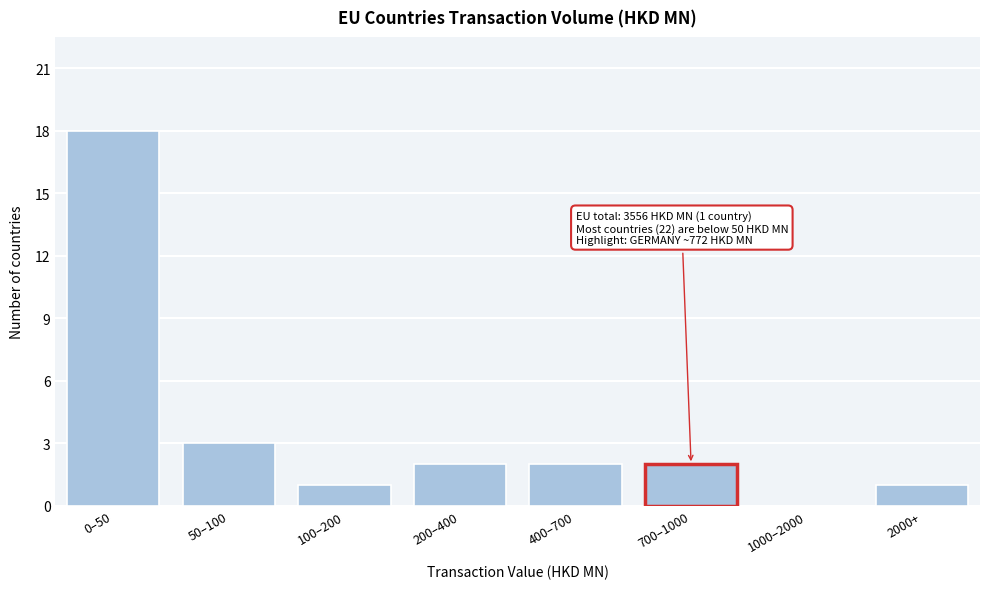

Reading left to right, extract all data points from this chart.

0–50=18	50–100=3	100–200=1	200–400=2	400–700=2	700–1000=2	1000–2000=0	2000+=1